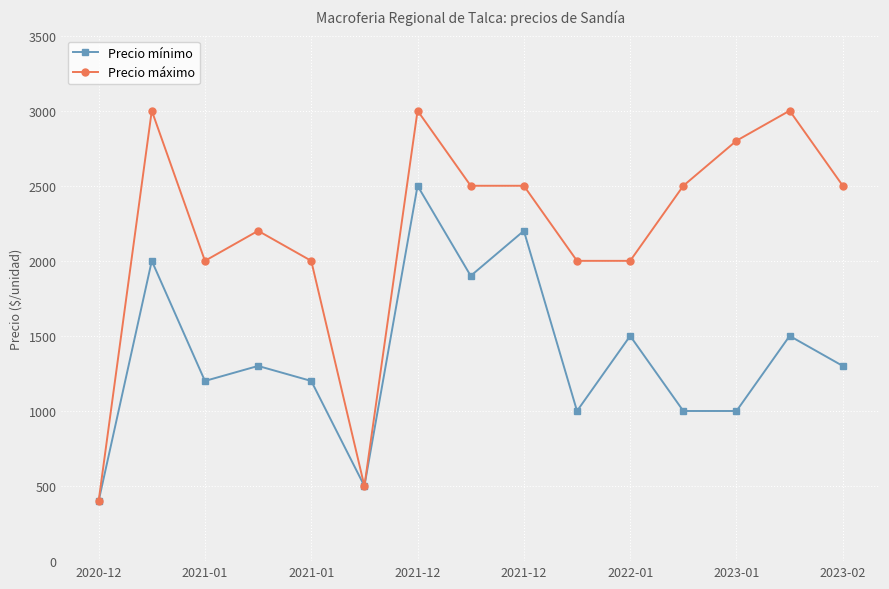

True or false: Precio mínimo has more than 2 points higher than both neighbors.

True